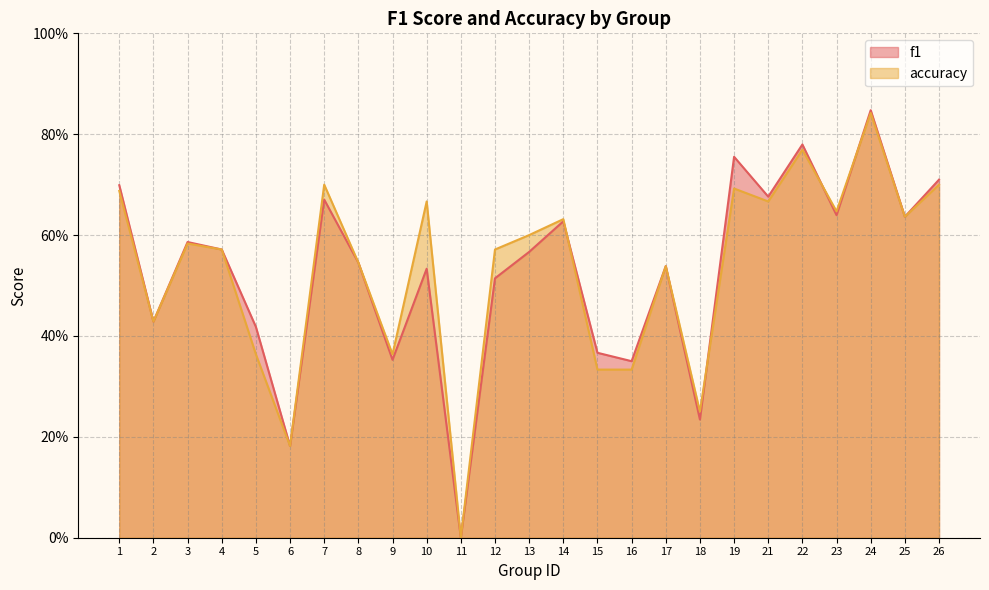

Rank the series at 23 from highest to lowest value.

accuracy, f1